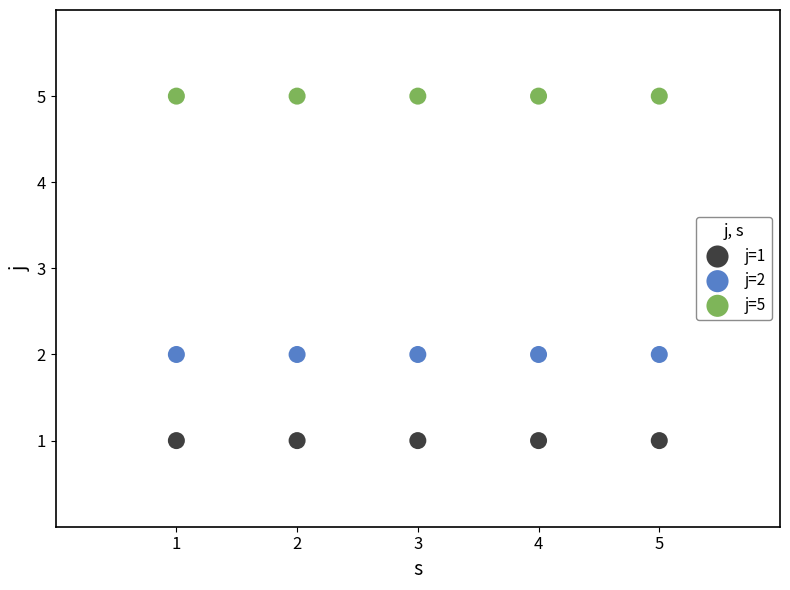

Which series reaches the minimum Y coordinate?

j=1